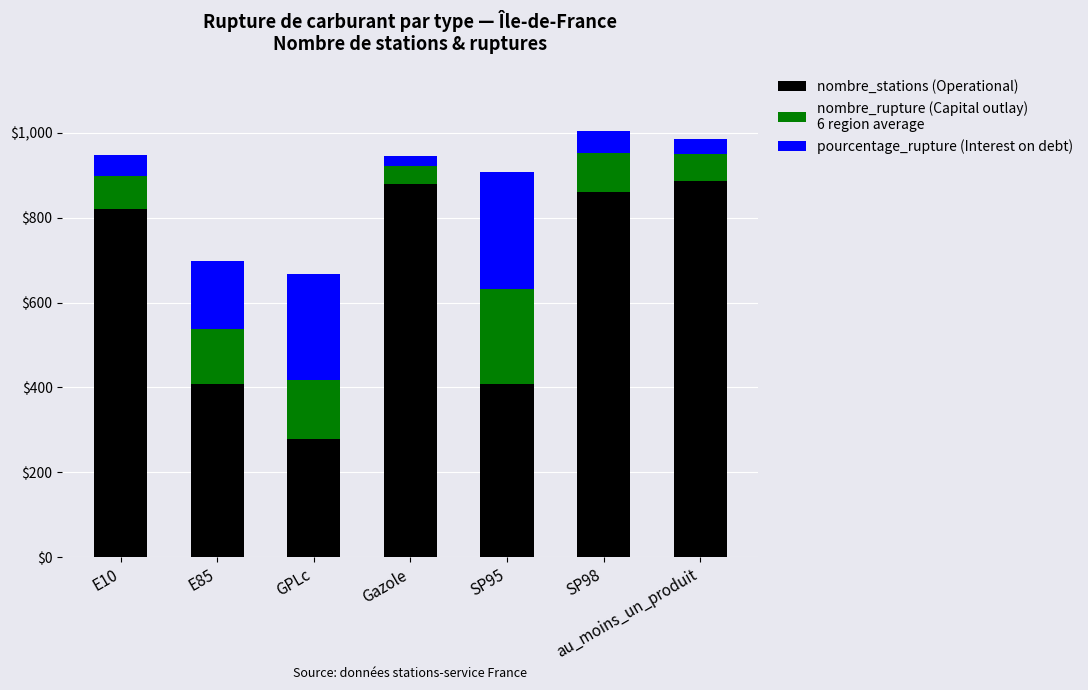

What is the total value across all series at au_moins_un_produit?

986.1